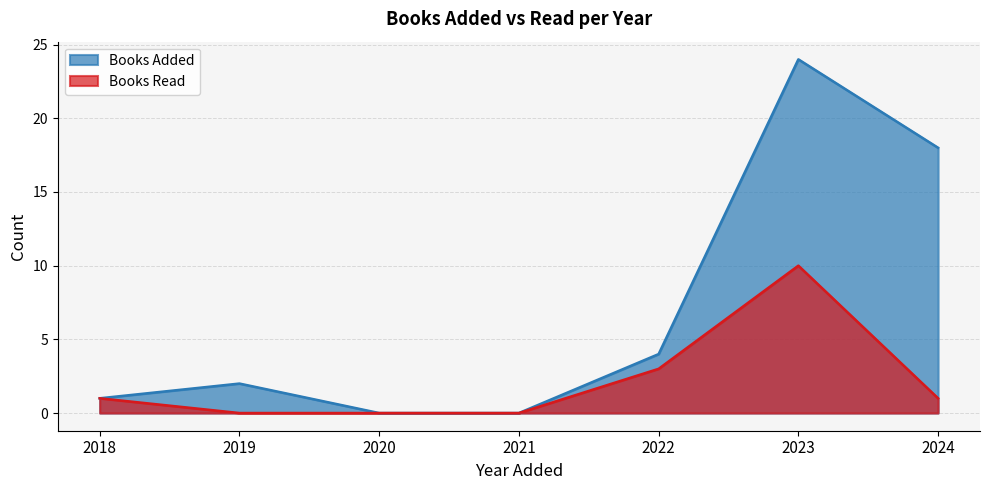

Which category has the highest value across all series?

2023